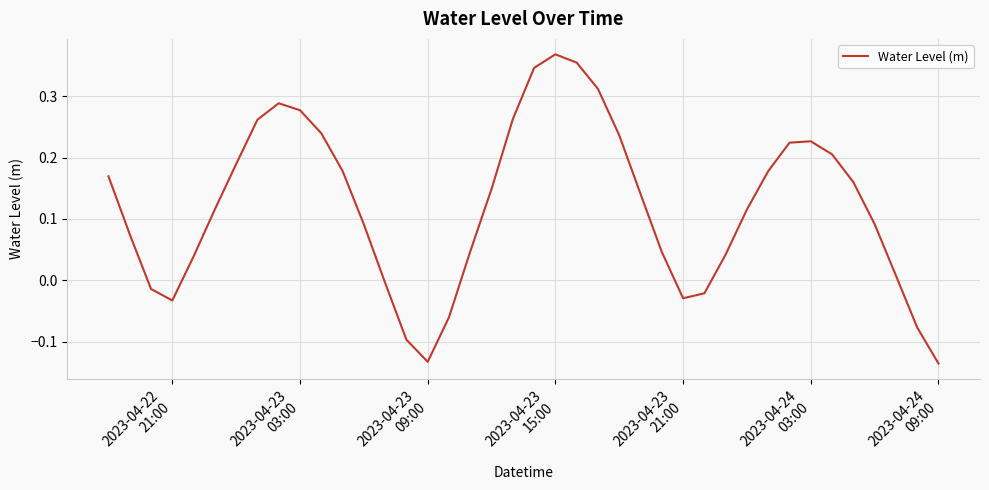

What is the difference between the maximum and minimum values?

0.5